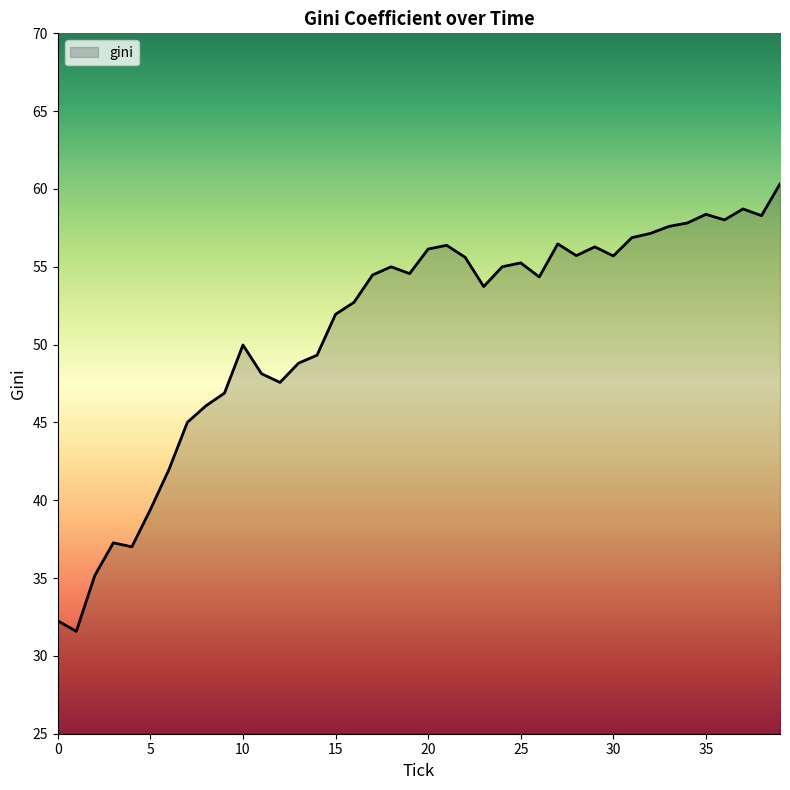

What is the difference between the maximum and minimum values?

28.7